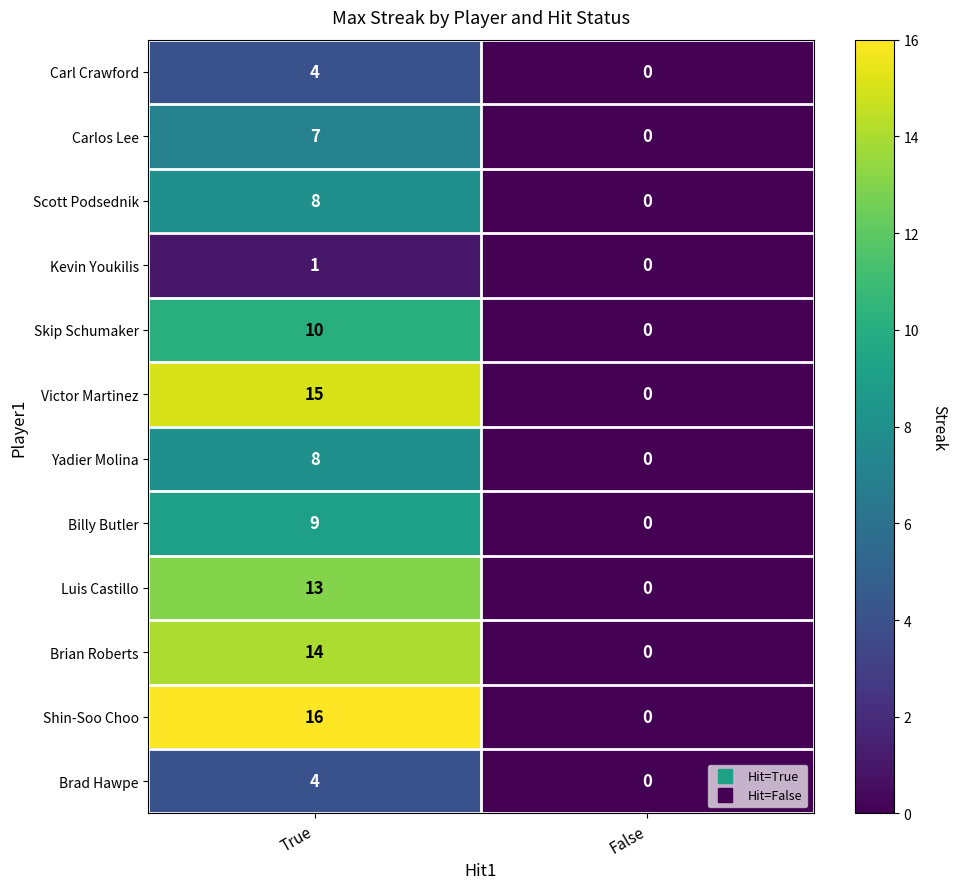

True or false: Kevin Youkilis has a value of 0 at False.

True